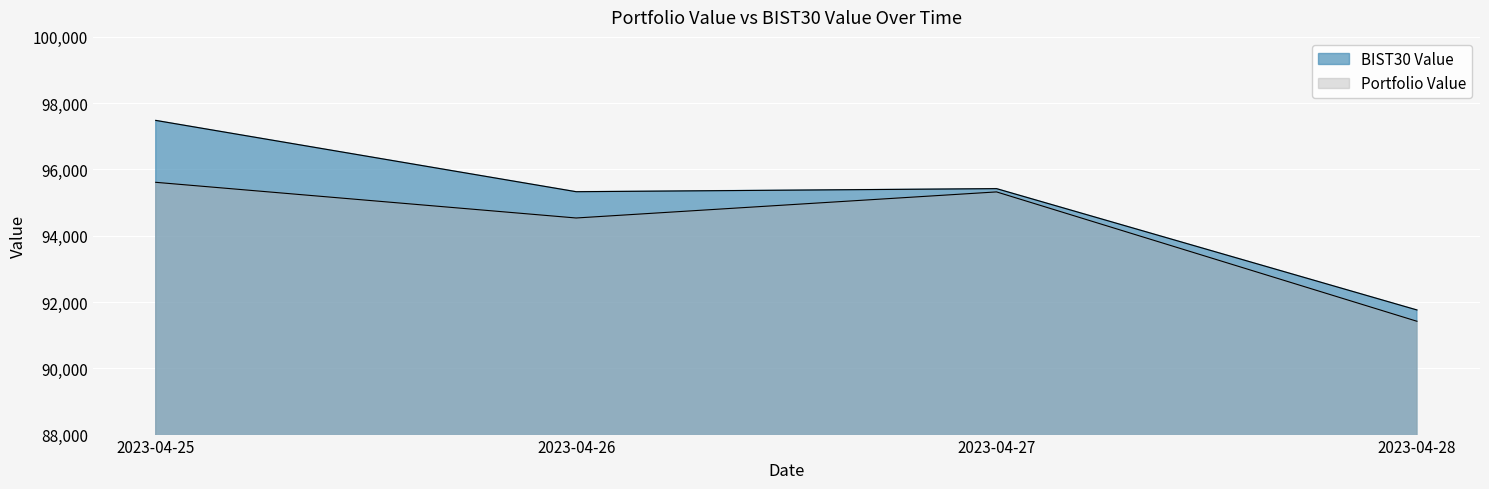

How many distinct data groups are displayed?

2